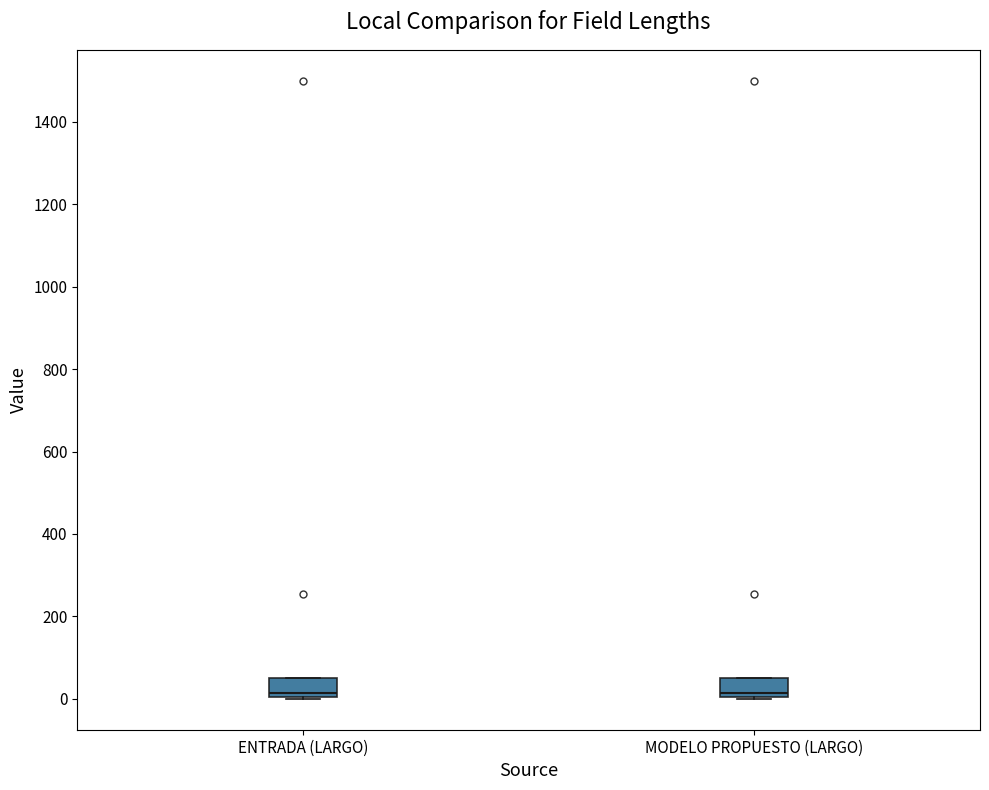

Reading left to right, read every box against the y-axis: the position of its median line, the range the box covers, and the ends of its whiskers. The values are not printed on the chart, so give them approximately, as read against the axis.

ENTRADA (LARGO): median 20, box 0 to 60, whiskers 0 to 60
MODELO PROPUESTO (LARGO): median 20, box 0 to 60, whiskers 0 to 60